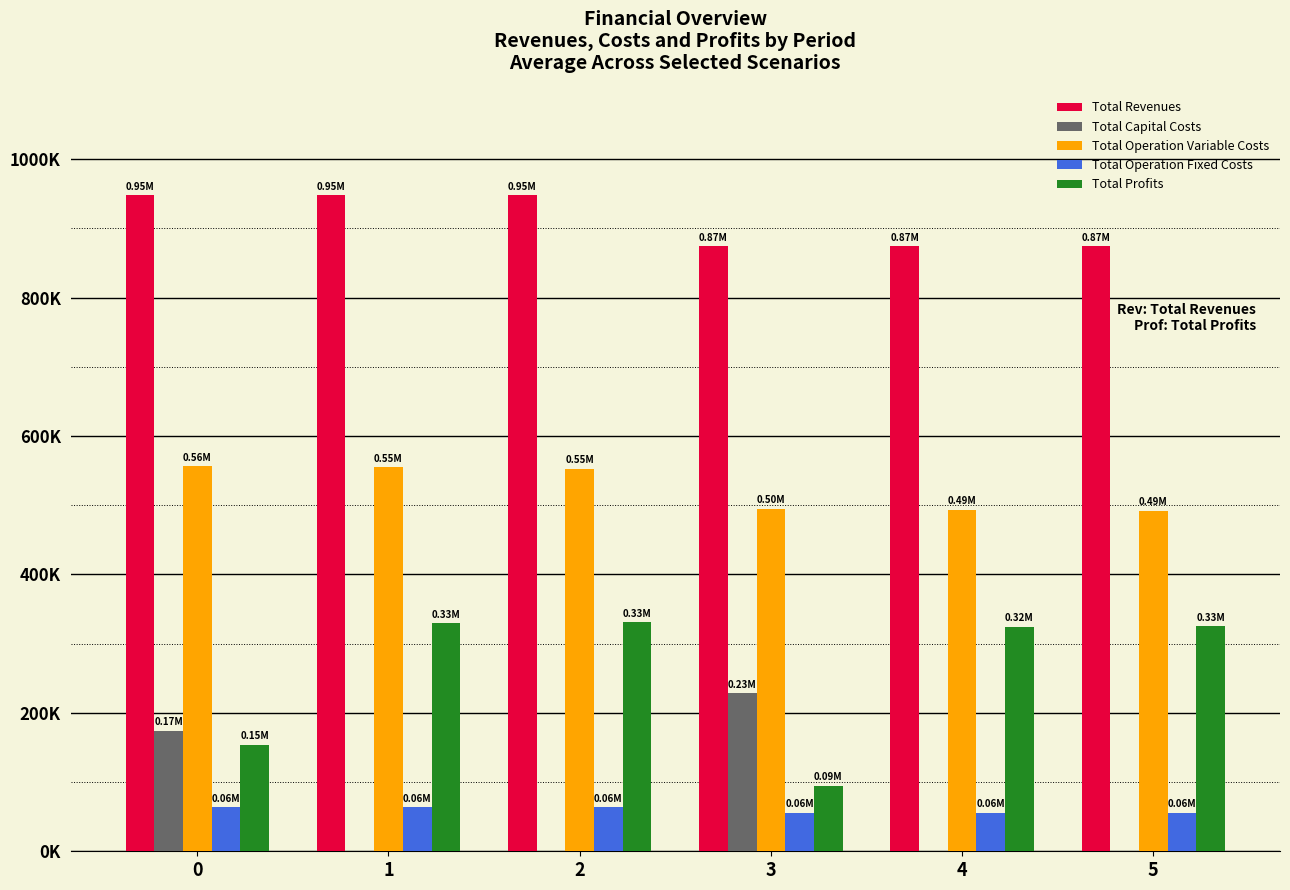

Reading right to left, extract all data points from this chart.

Total Revenues: 873913.9	873913.9	873913.9	947944.4	947944.4	947944.4
Total Capital Costs: 0.0	0.0	228160.0	0.0	0.0	174240.0
Total Operation Variable Costs: 492378.5	493704.1	495027.9	552988.5	554573.4	556156.1
Total Operation Fixed Costs: 55977.2	55977.2	55977.2	63723.6	63723.6	63723.6
Total Profits: 325558.1	324232.5	94748.8	331232.2	329647.4	153824.7